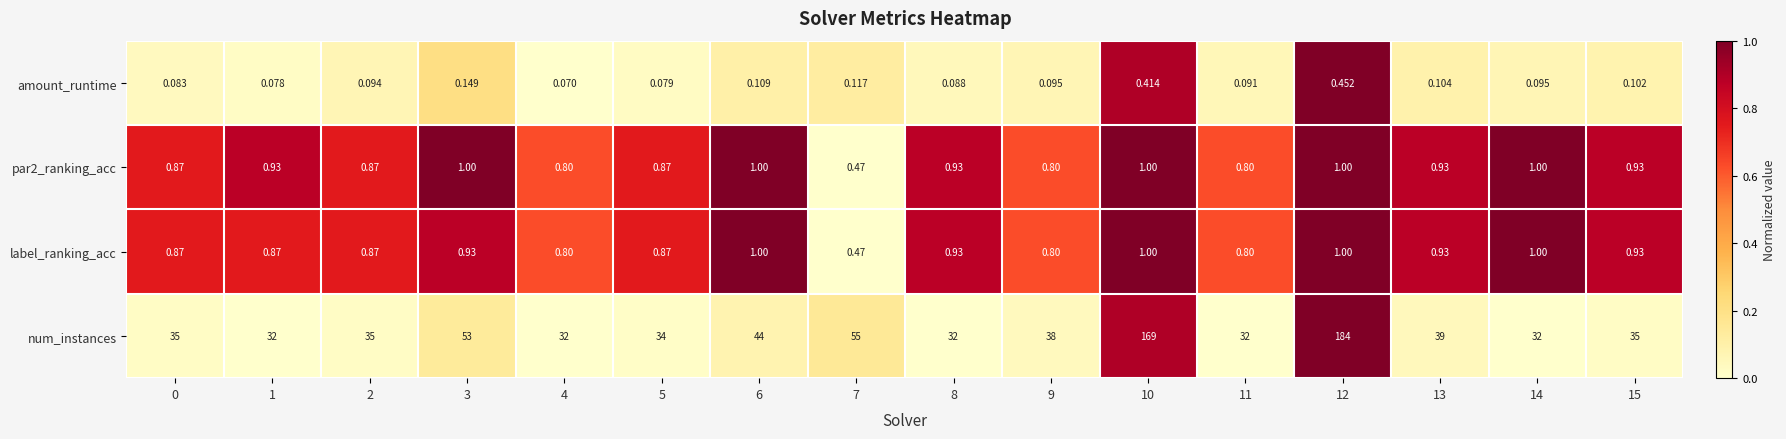

Which series has the largest total across all categories?

num_instances